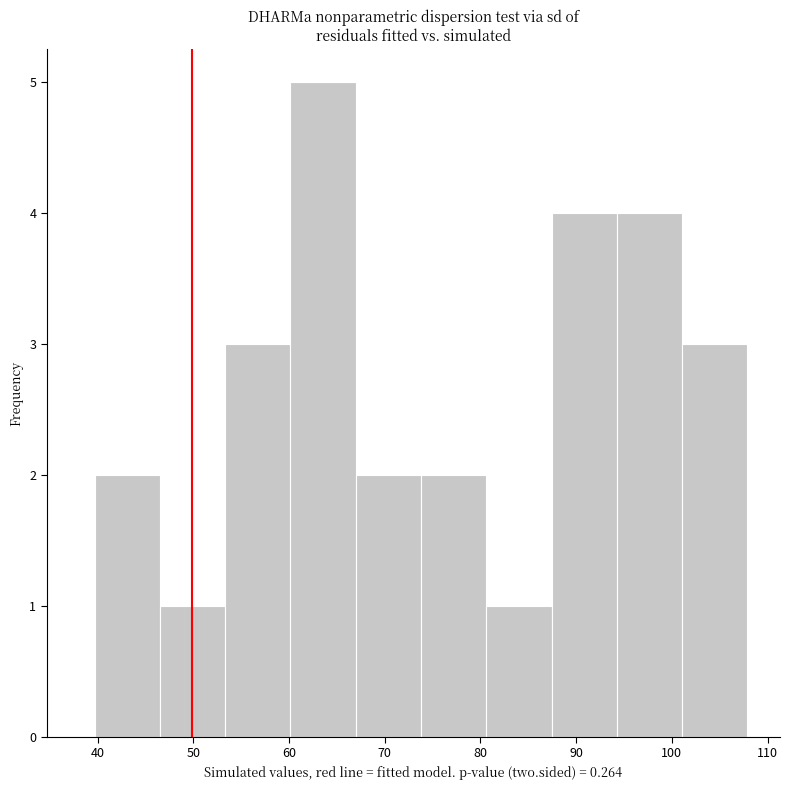

How tall is the bar that spans 67 to 74 on the x-axis? Neither the bar edges nor the heights are printed on the chart, so give them approximately, as read against the axes.

2